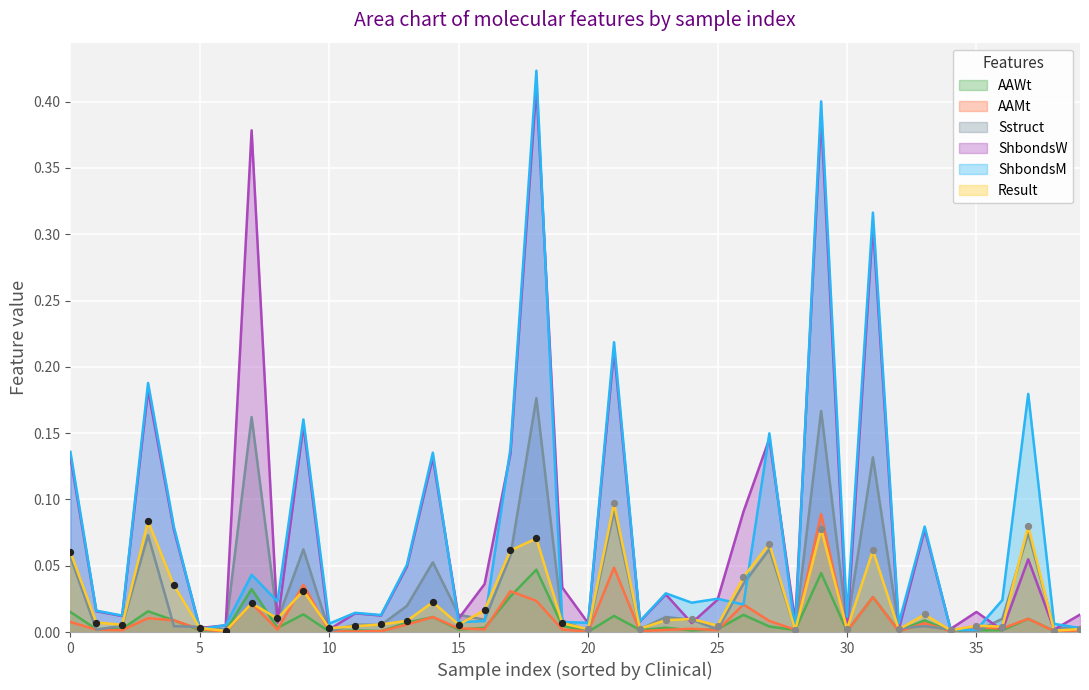

Is the value of Result at 2 greater than the value of ShbondsW at 29?

No